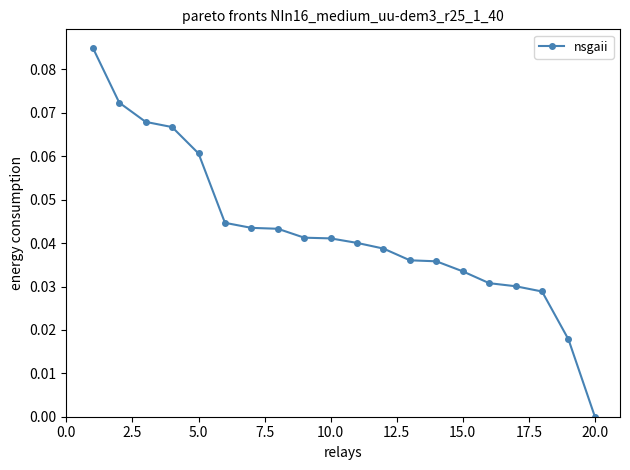

How many categories are shown in the chart?

20